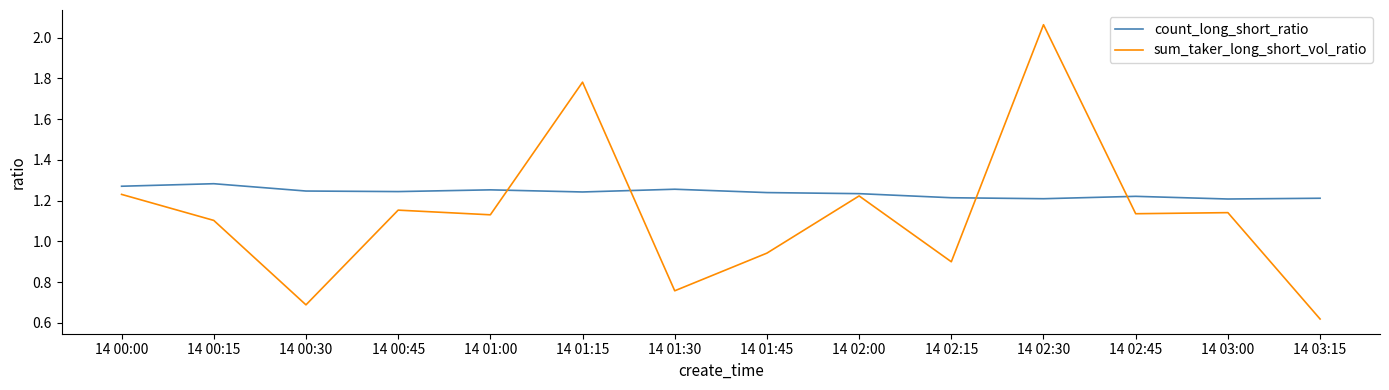

Which label corresponds to the largest value in the chart?

14 02:30